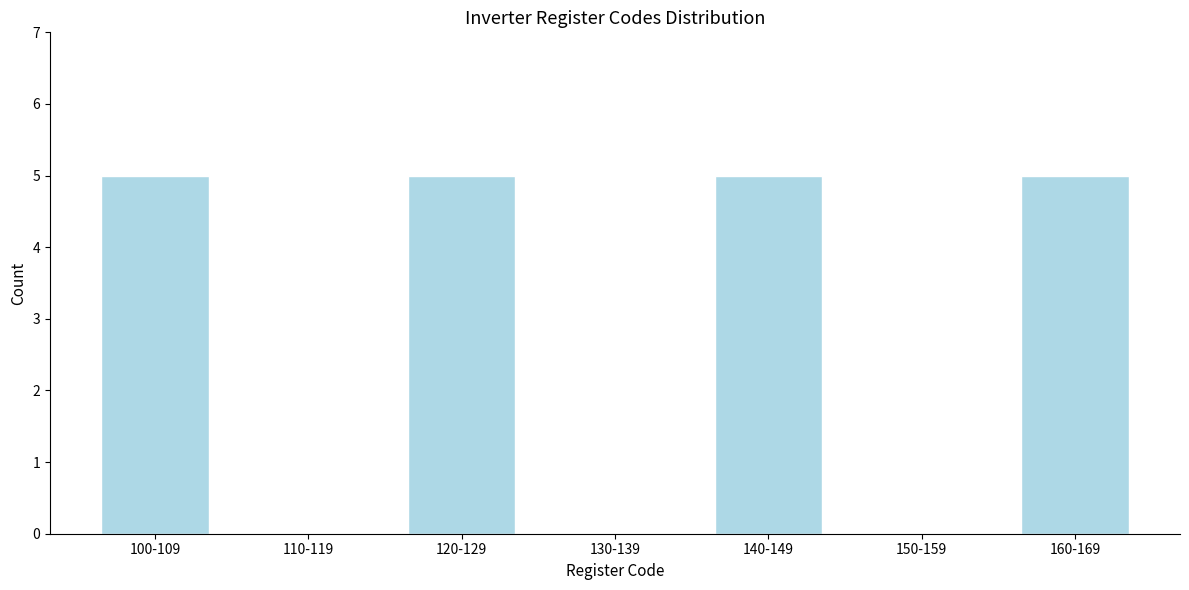

Reading right to left, extract all data points from this chart.

160-169=5	150-159=0	140-149=5	130-139=0	120-129=5	110-119=0	100-109=5